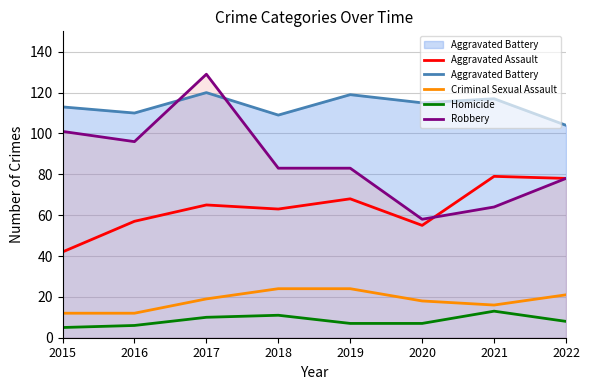

Between 2015 and 2020, which series saw the biggest shift?

Robbery